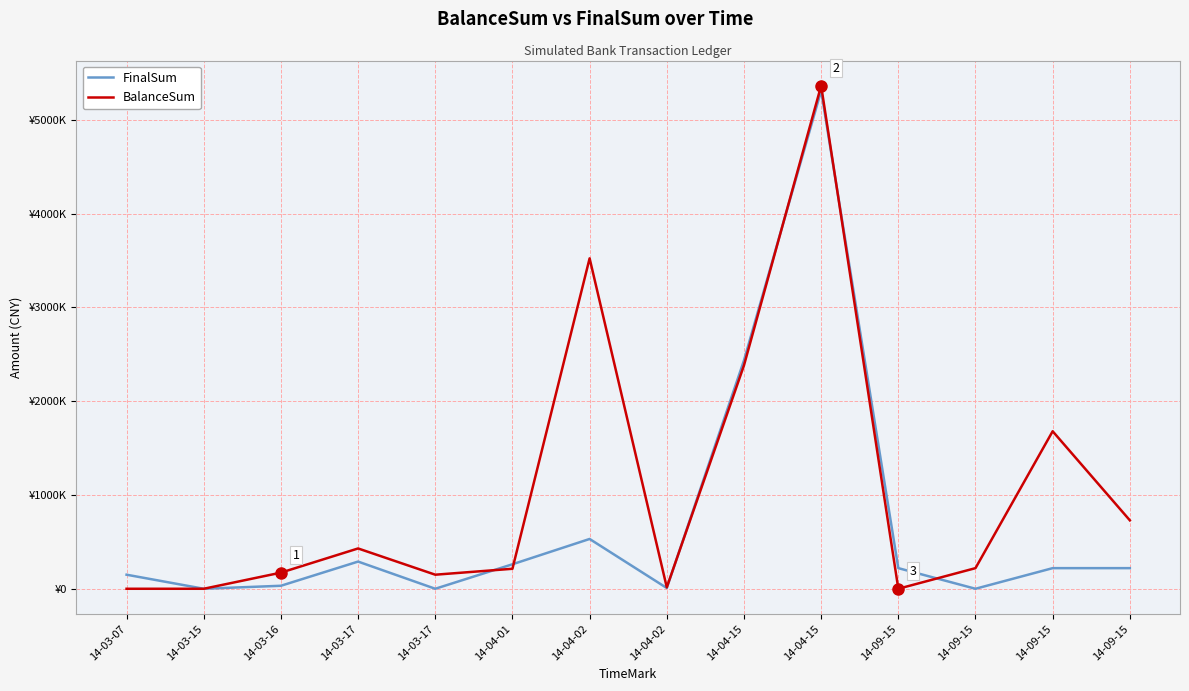

True or false: BalanceSum and FinalSum cross at least once.

True